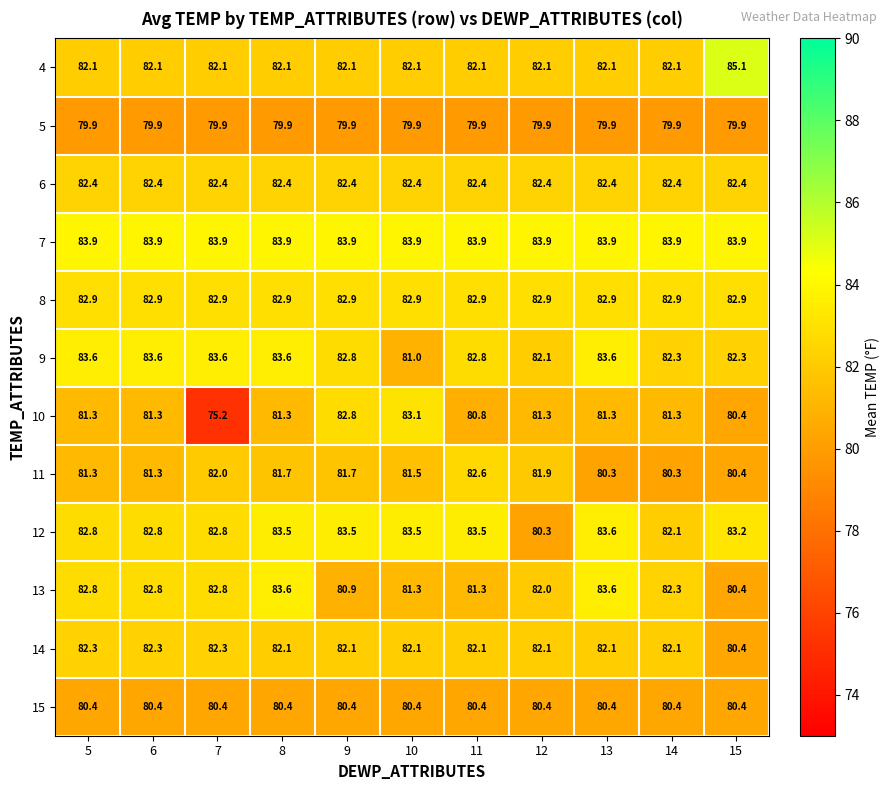

Which label corresponds to the largest value in the chart?

15